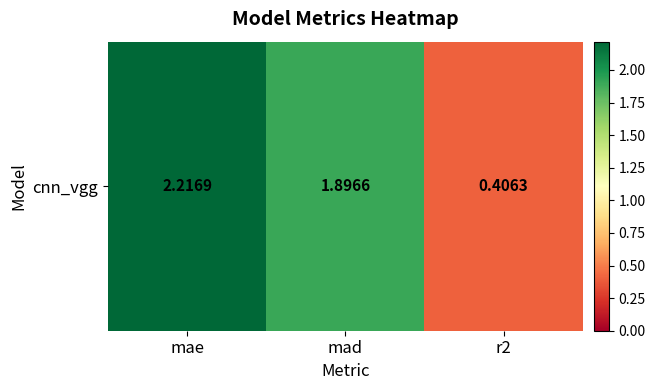

What is the difference between the second highest and minimum values?

1.5